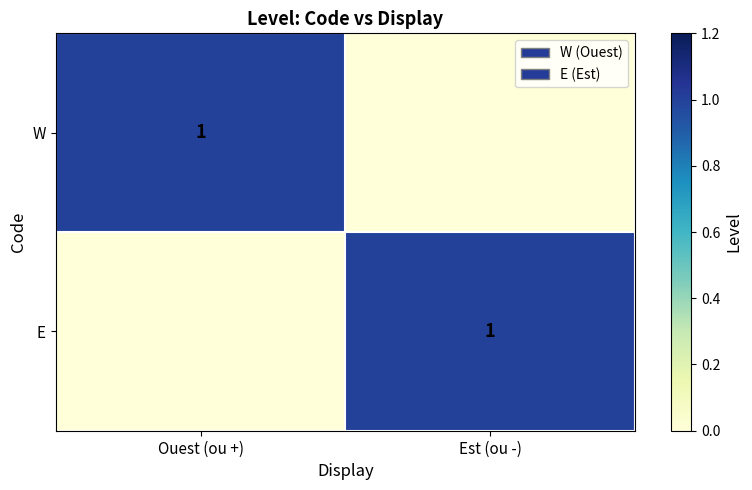

The E series shows 1 at Est (ou -). True or false?

True